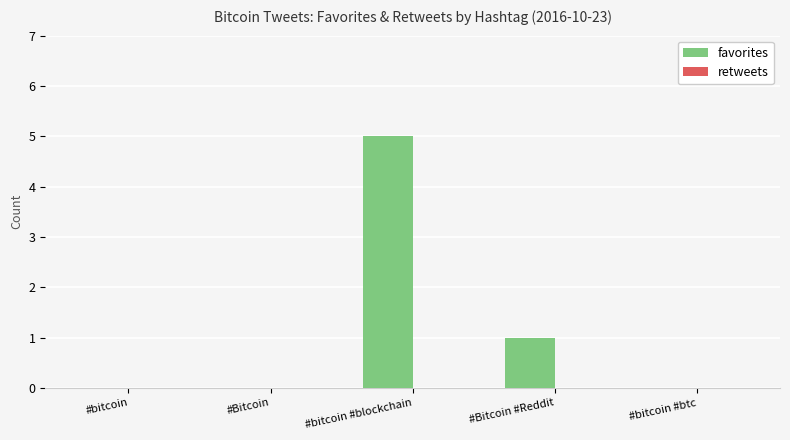

What is the maximum value shown in the chart?

5